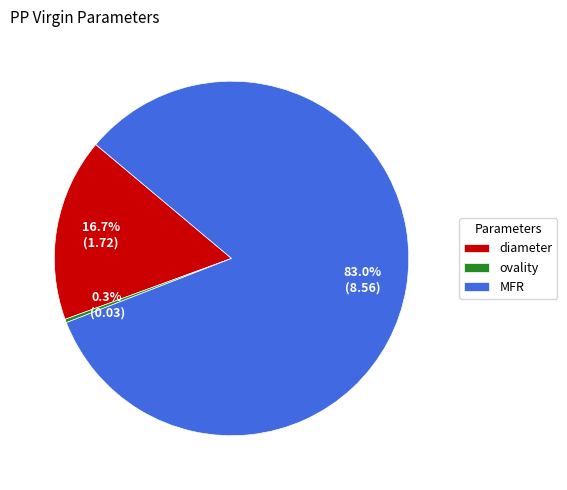

To the nearest percent, what percentage of the pie is diameter?

17%